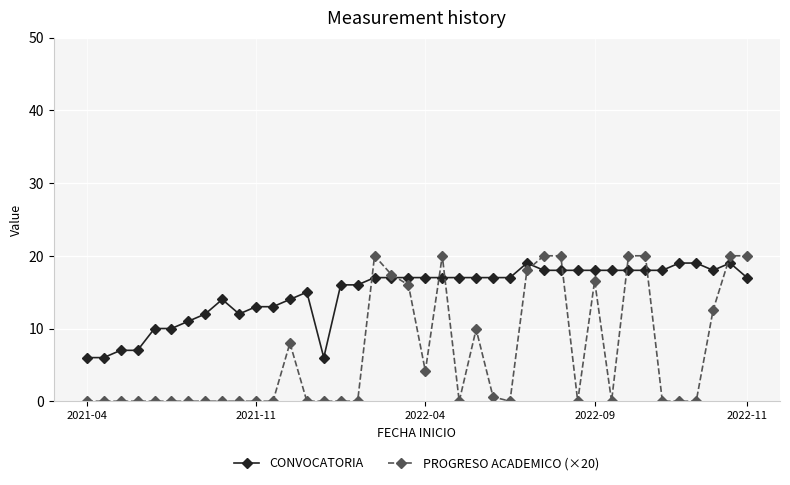

How many categories are shown in the chart?

40